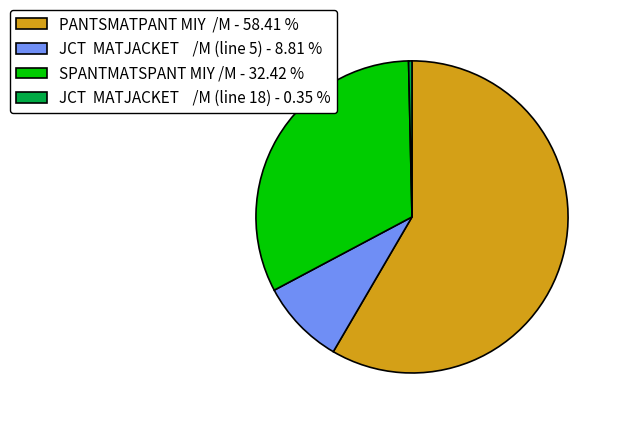

What is the ratio of the value at PANTSMATPANT MIY /M - 58.41 % to the value at JCT MATJACKET /M (line 5) - 8.81 %?

6.6